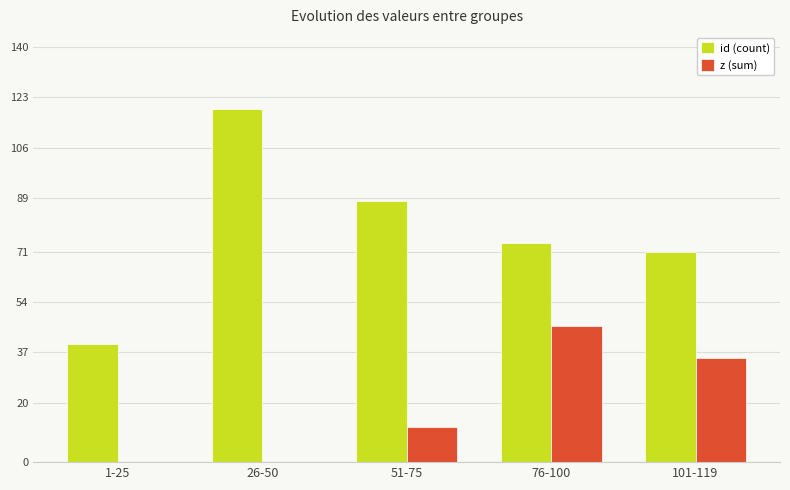

The id (count) series shows 195 at 26-50. True or false?

False